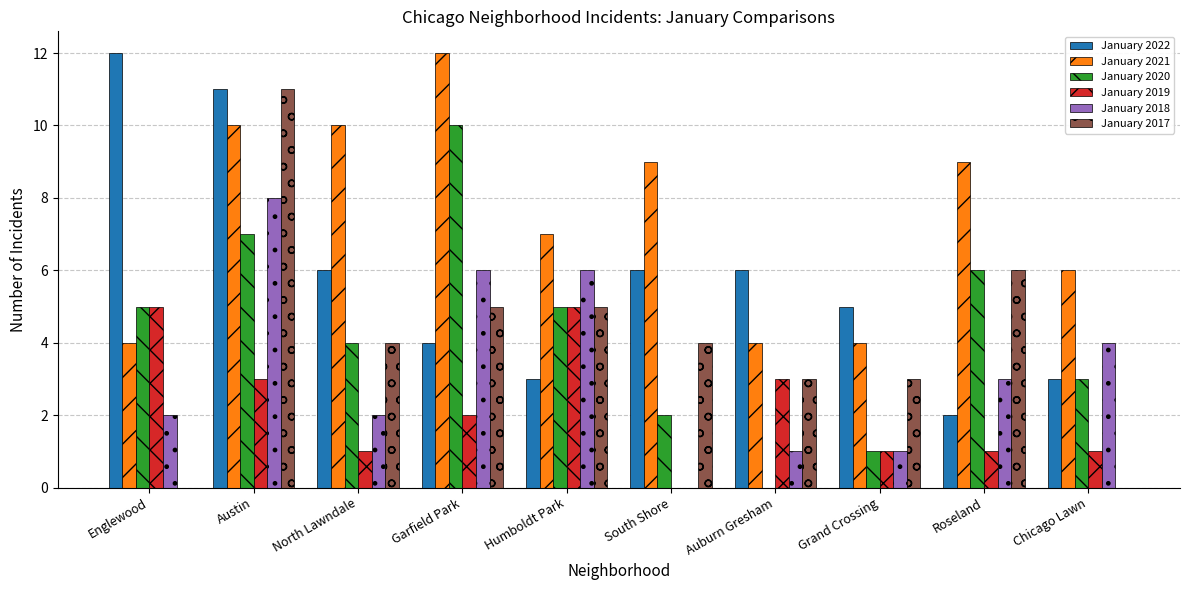

What is the average value of the January 2017 series?

4